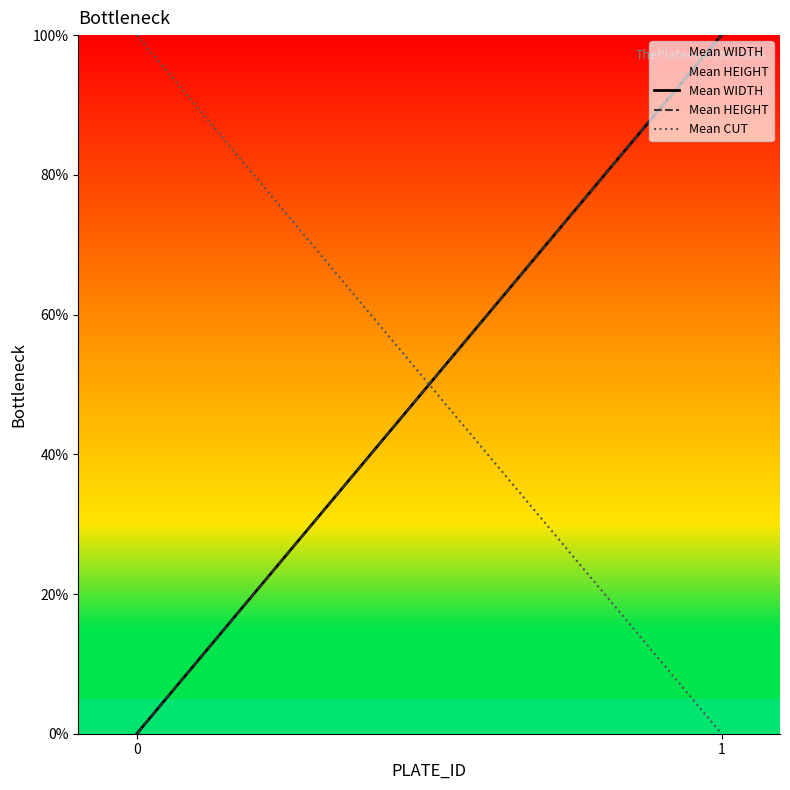

At which category is the sum across all series the highest?

1